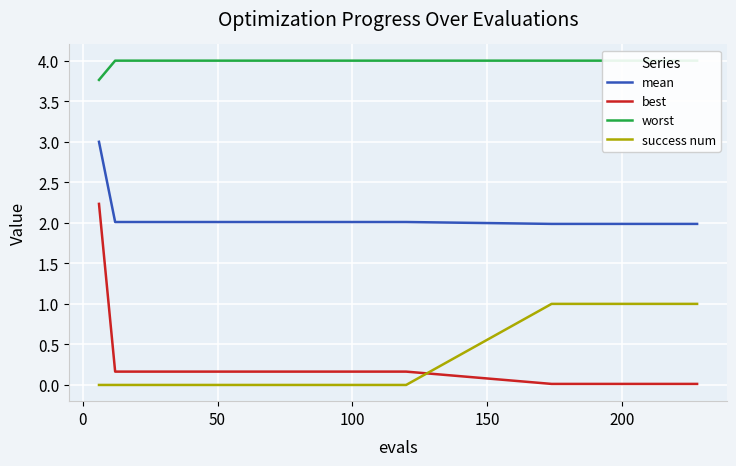

Reading left to right, what are all the values shown in this chart?

mean: 3.0	2.0	2.0	2.0	2.0	2.0	2.0	2.0	2.0	2.0	2.0	2.0	2.0	2.0	2.0	2.0	2.0	2.0	2.0	2.0	2.0	2.0	2.0	2.0	2.0	2.0	2.0	2.0	2.0	2.0
best: 2.2	0.2	0.2	0.2	0.2	0.2	0.2	0.2	0.2	0.2	0.2	0.2	0.2	0.2	0.2	0.2	0.2	0.2	0.2	0.2	0.0	0.0	0.0	0.0	0.0	0.0	0.0	0.0	0.0	0.0
worst: 3.8	4.0	4.0	4.0	4.0	4.0	4.0	4.0	4.0	4.0	4.0	4.0	4.0	4.0	4.0	4.0	4.0	4.0	4.0	4.0	4.0	4.0	4.0	4.0	4.0	4.0	4.0	4.0	4.0	4.0
success num: 0.0	0.0	0.0	0.0	0.0	0.0	0.0	0.0	0.0	0.0	0.0	0.0	0.0	0.0	0.0	0.0	0.0	0.0	0.0	0.0	1.0	1.0	1.0	1.0	1.0	1.0	1.0	1.0	1.0	1.0